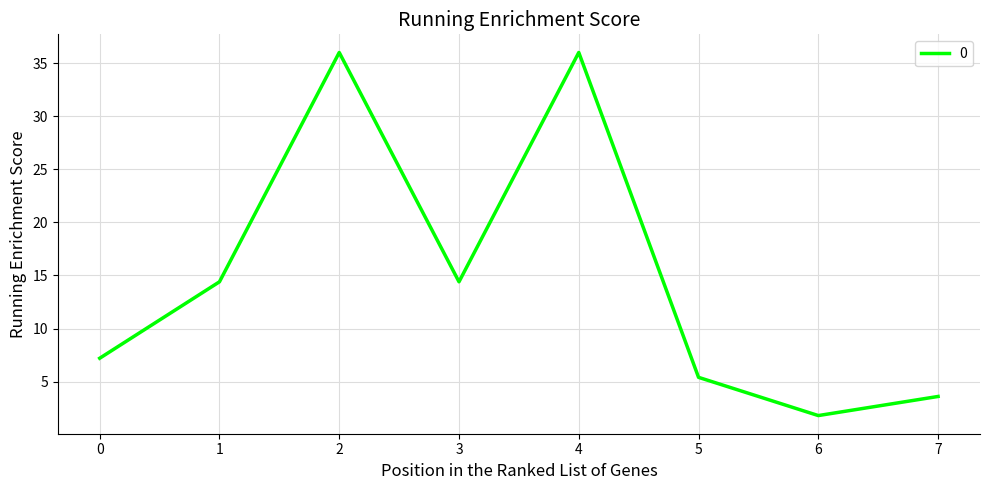

What is the change in value from 1 to 5?

-9.0